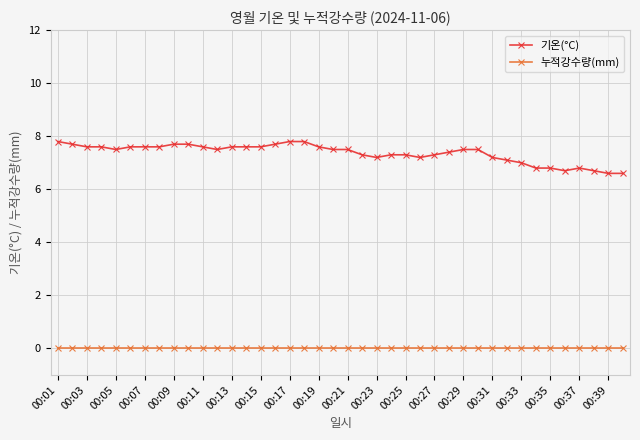

True or false: 기온(°C) and 누적강수량(mm) cross at least once.

False